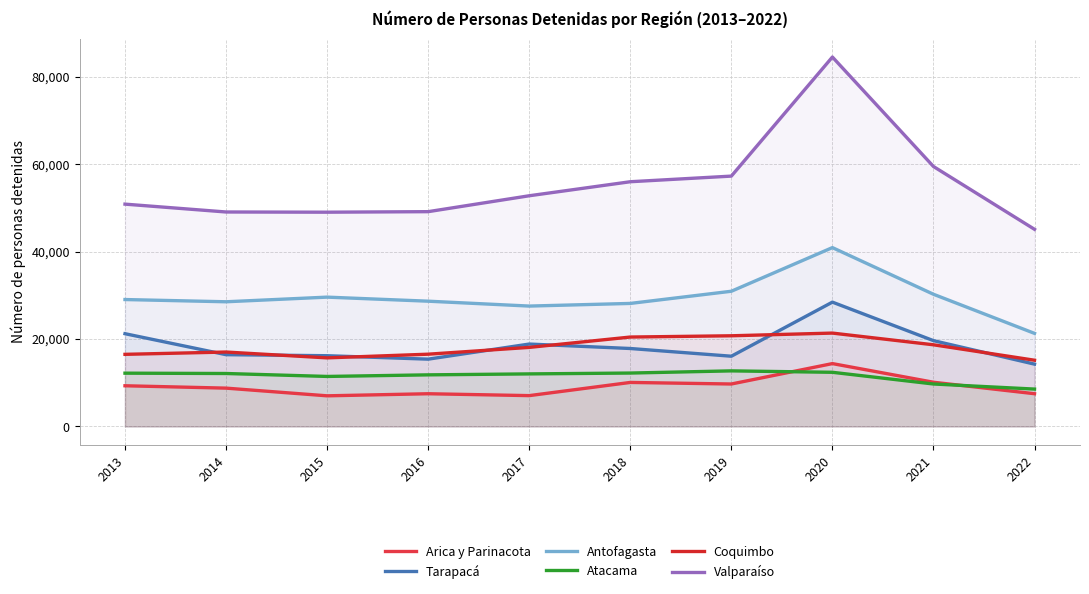

At which label is Arica y Parinacota closest to 10703?

2021